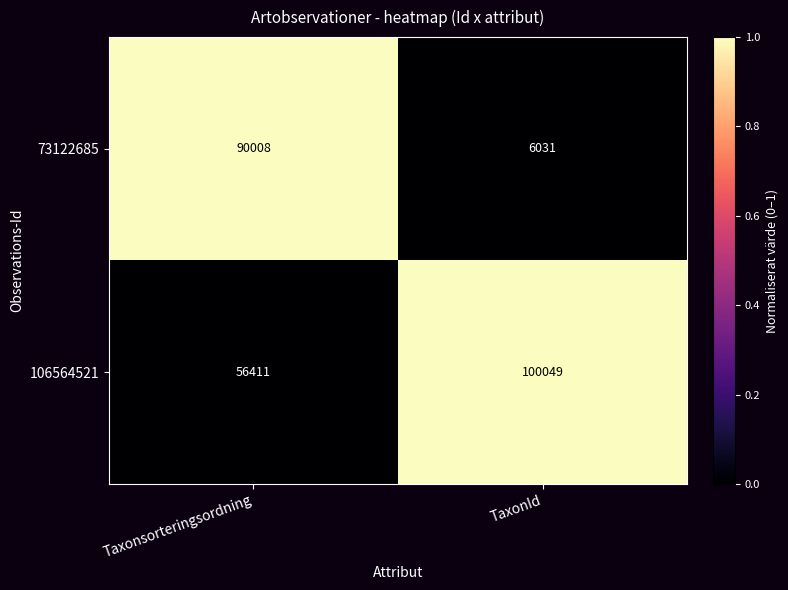

At which category does the chart reach its minimum across all series?

TaxonId